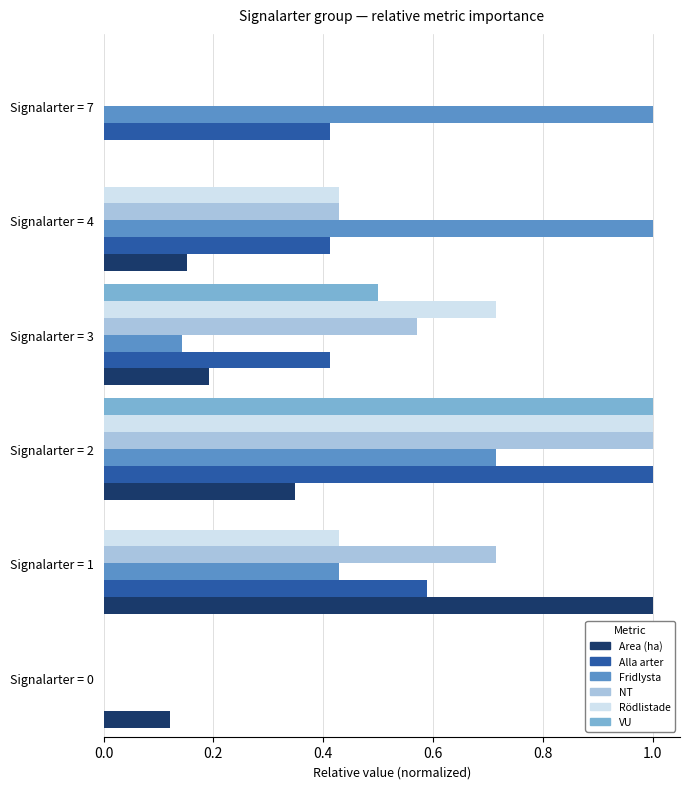

What is the maximum value shown in the chart?

1.0